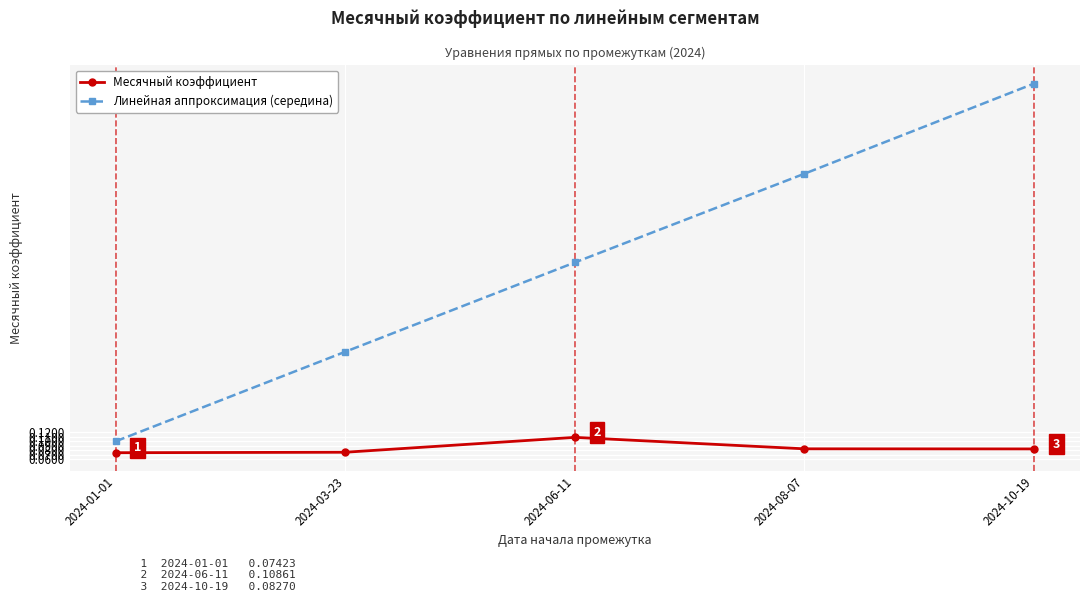

The Месячный коэффициент series shows 0.1 at 2024-10-19. True or false?

True